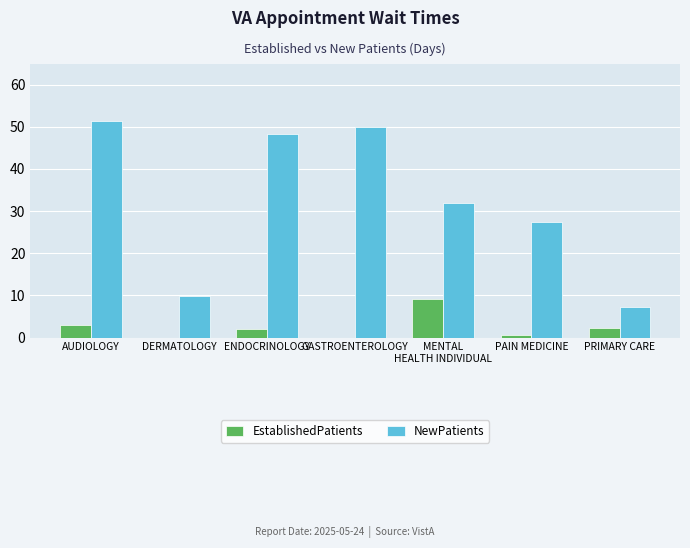

Is the value of EstablishedPatients at AUDIOLOGY greater than the value of NewPatients at ENDOCRINOLOGY?

No